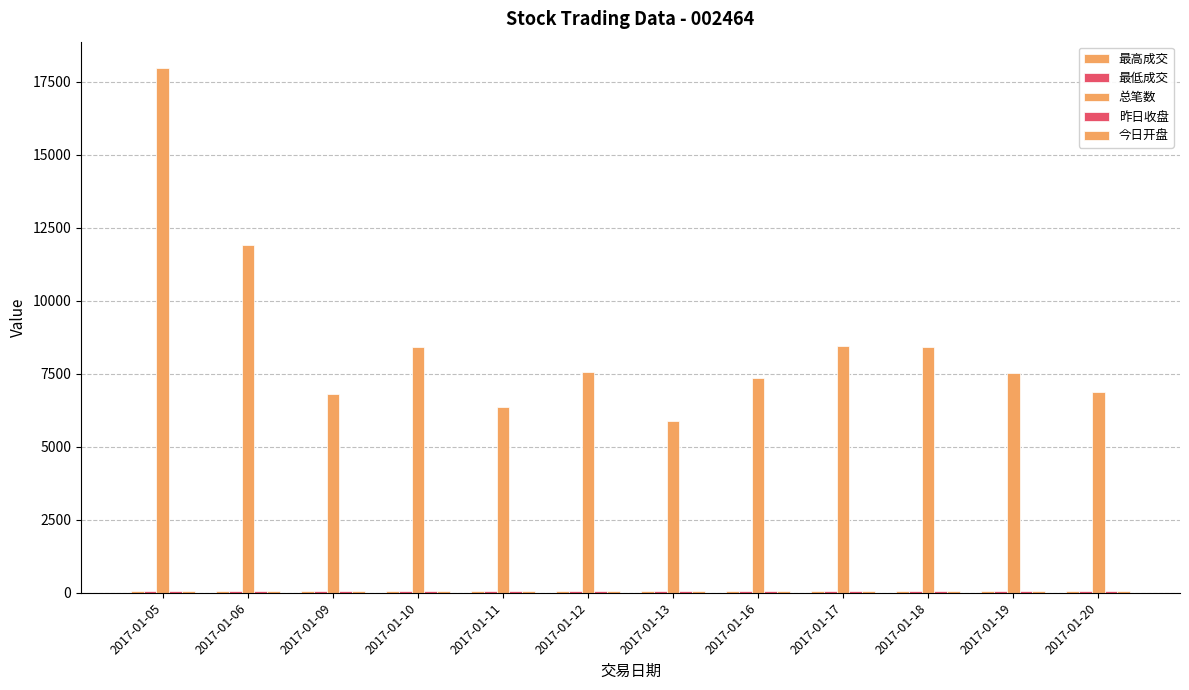

What is the value of the 总笔数 bar at the 6th from the left?

7564.0